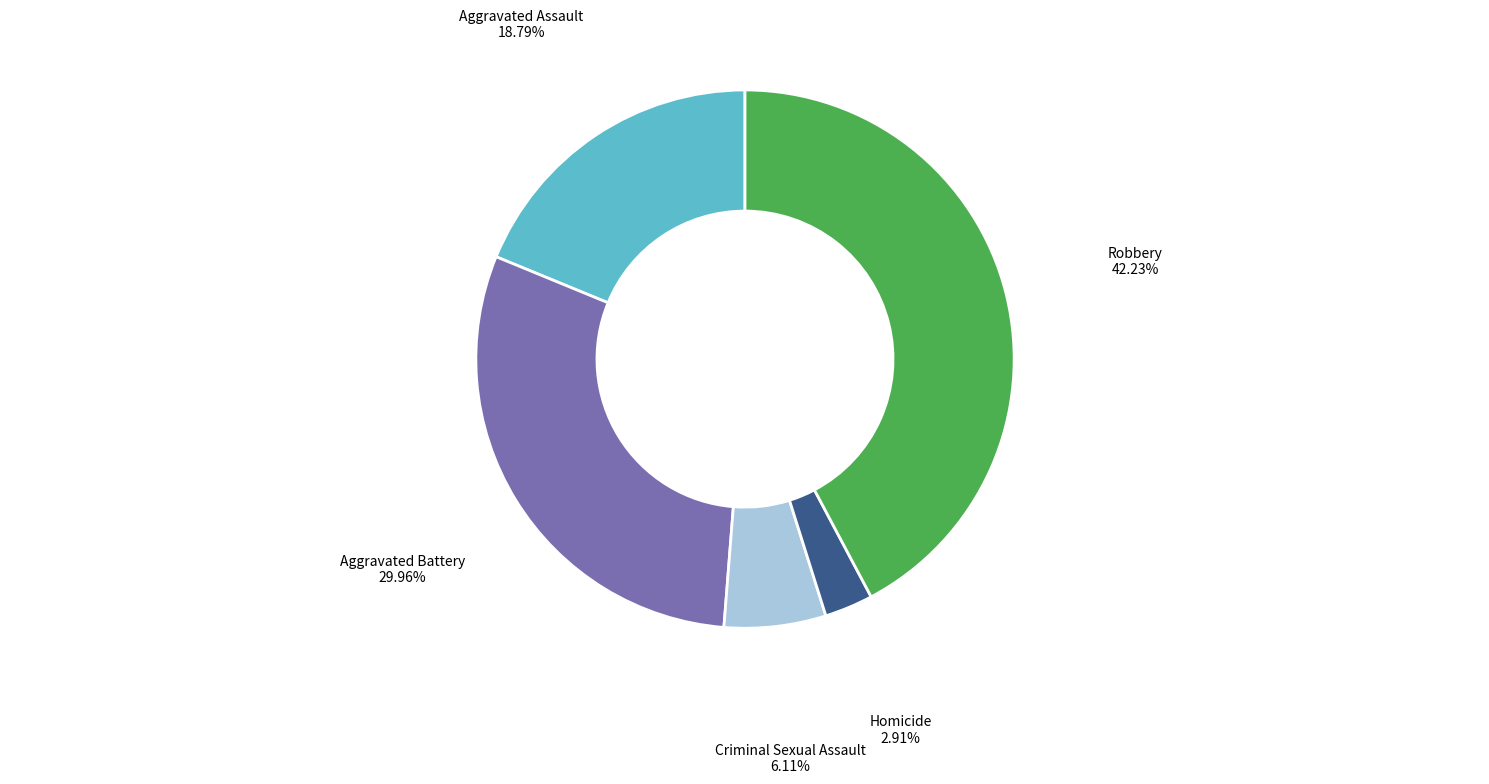

Count the number of slices in the pie.

5